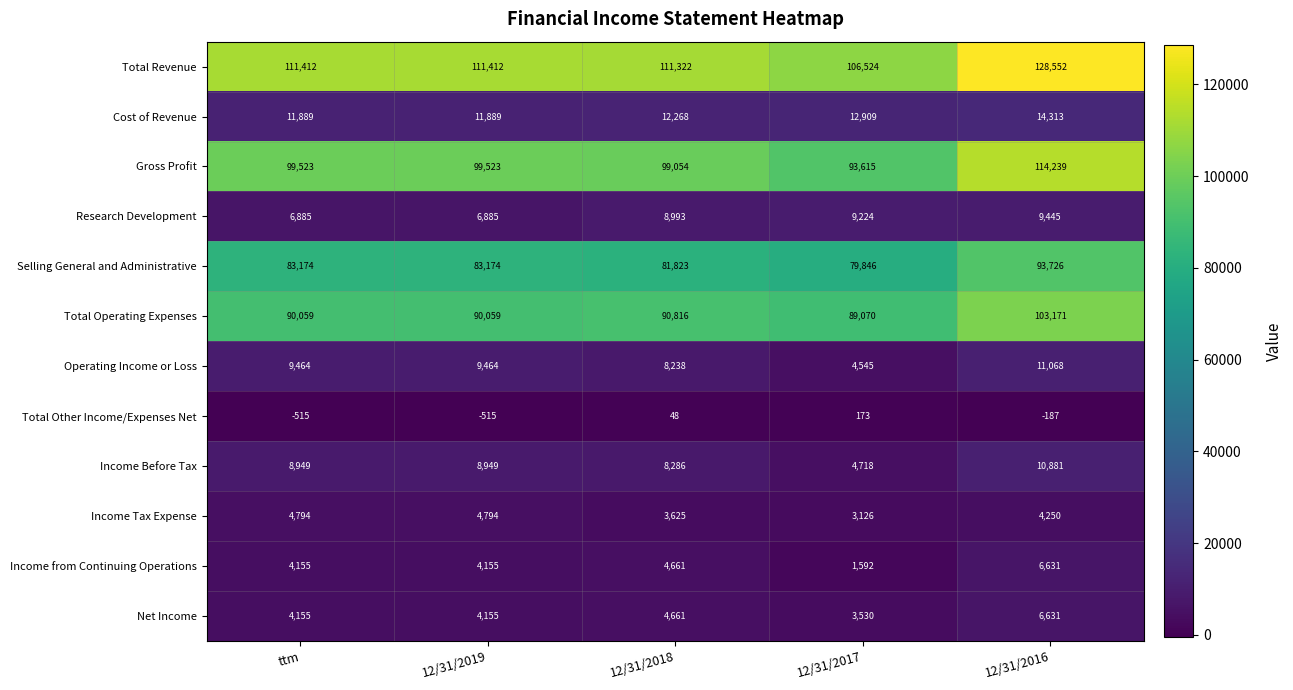

At how many categories does at least one series exceed 112881?

1